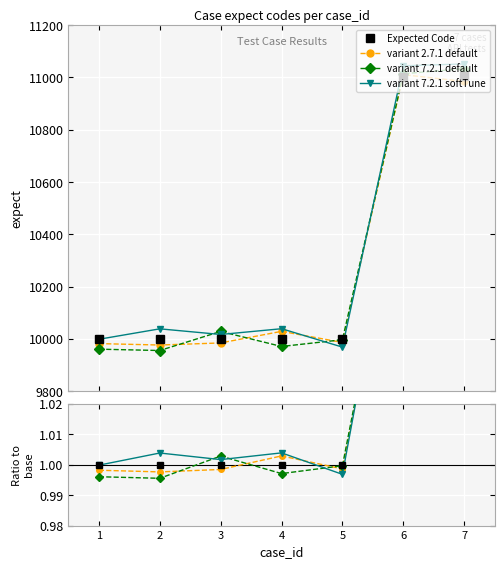

What is the value of the 5th point from the left?

1.0